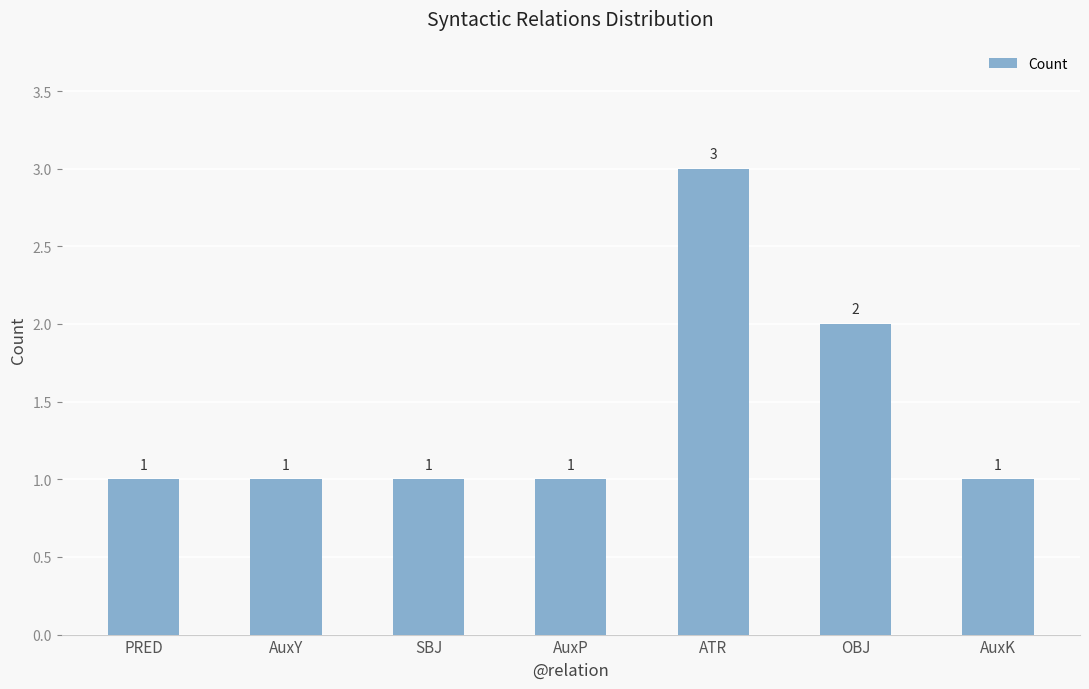

Which category has the highest value across all series?

ATR